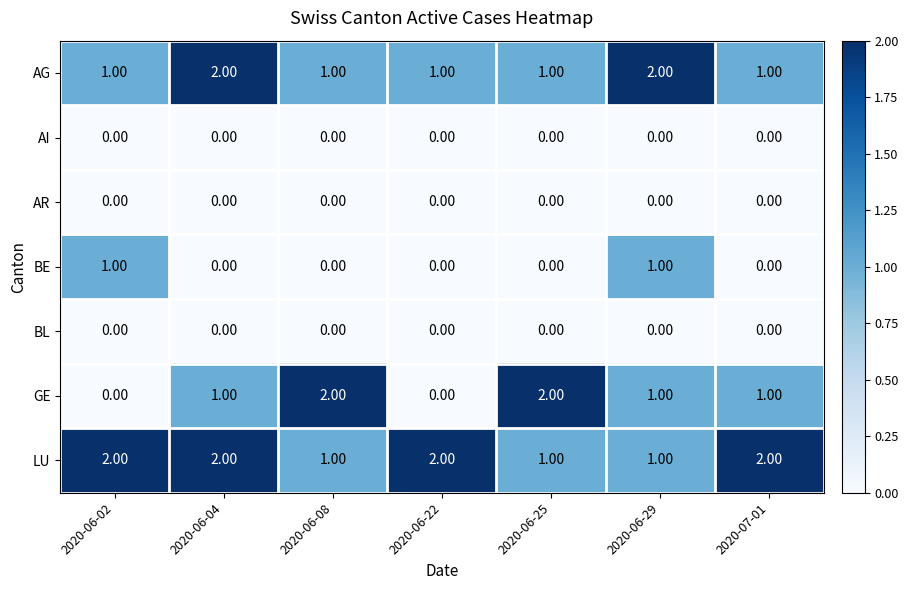

What is the total value across all series at 2020-06-22?

3